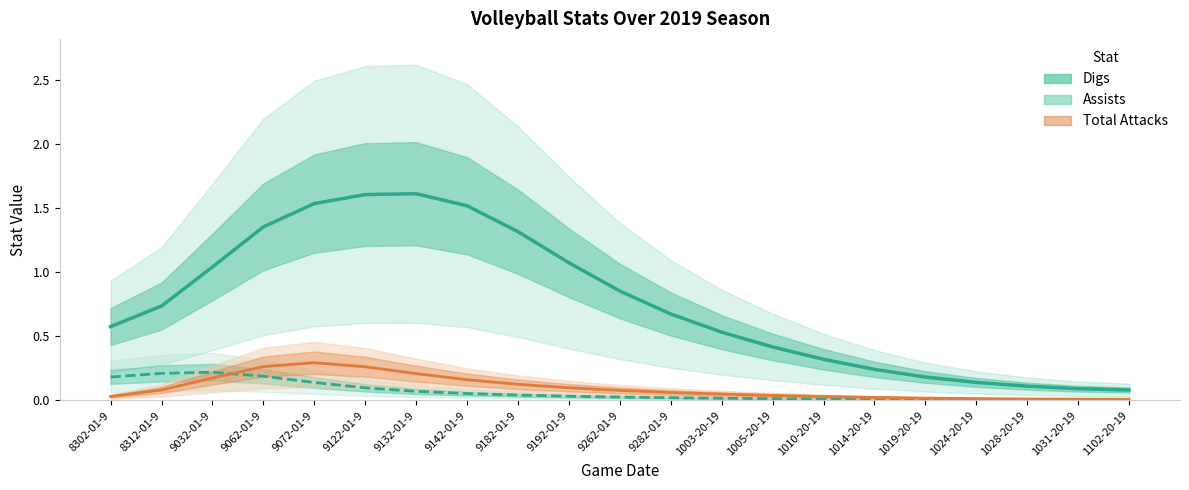

At how many categories does at least one series exceed 0?

21